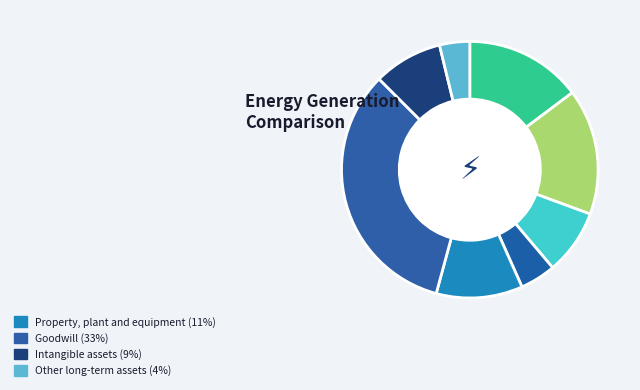

Which category has the biggest portion of the pie?

Goodwill